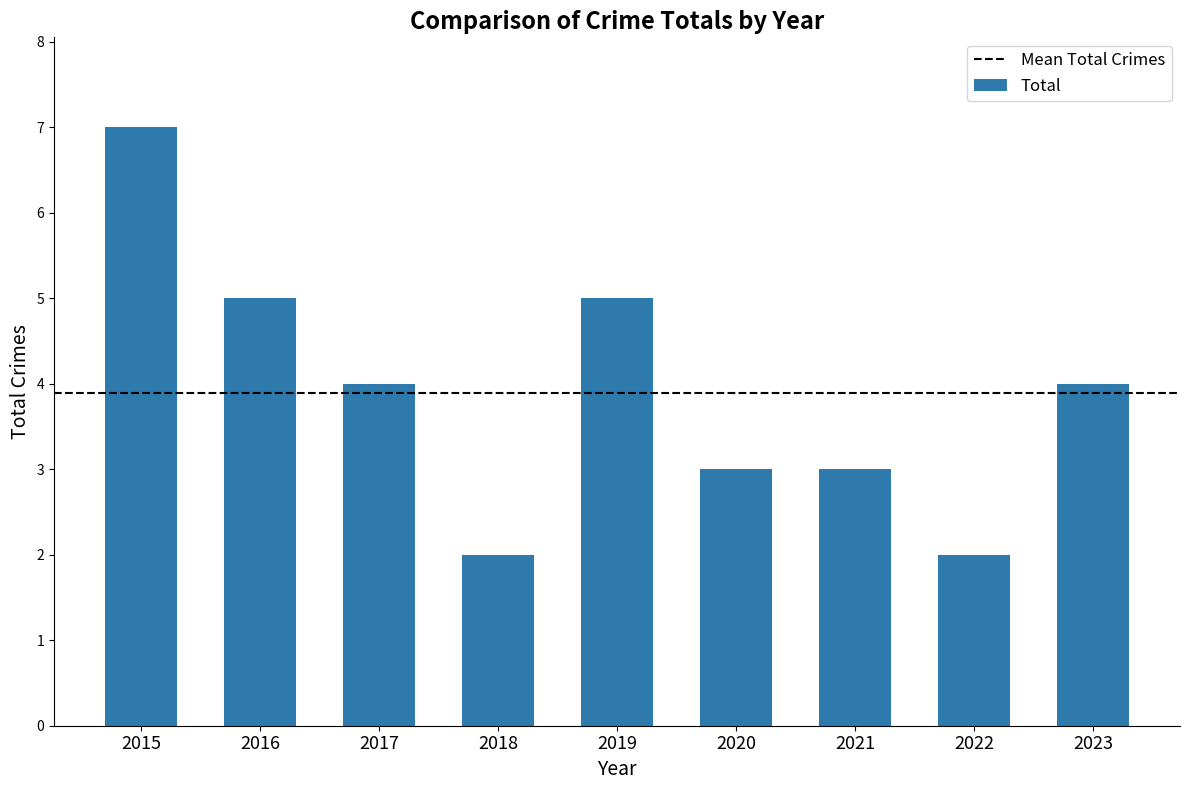

Does the chart contain any negative values?

No